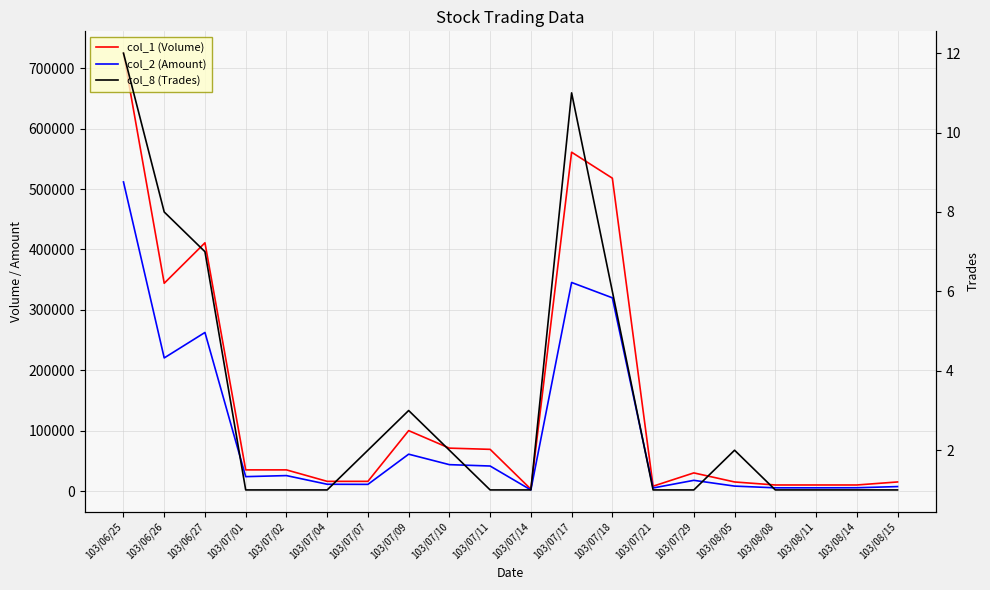

The value of col_1 (Volume) at 103/07/02 is 35000. True or false?

True